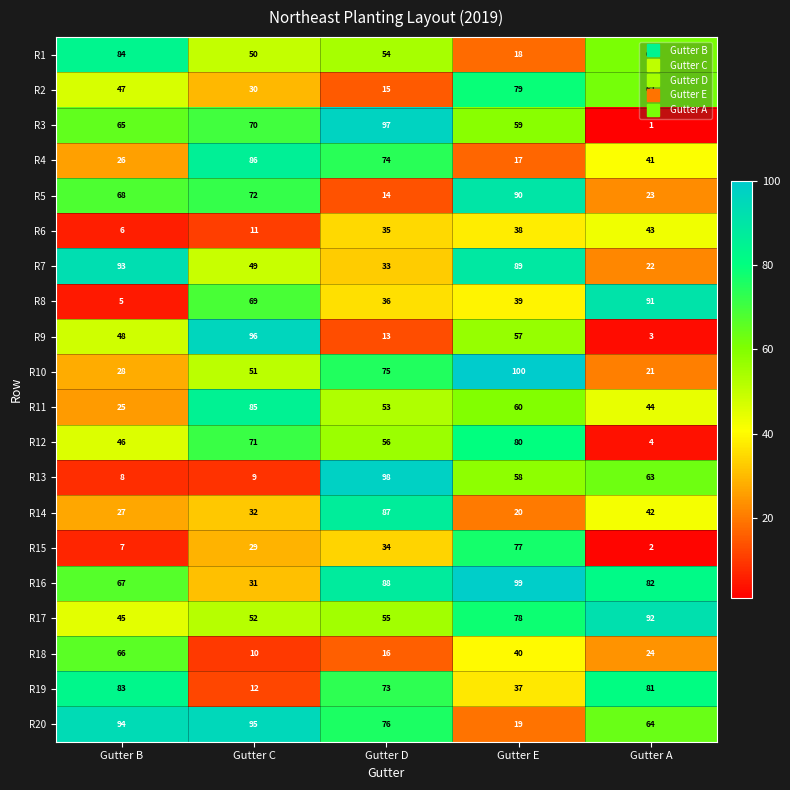

At which category does the chart reach its peak across all series?

Gutter E